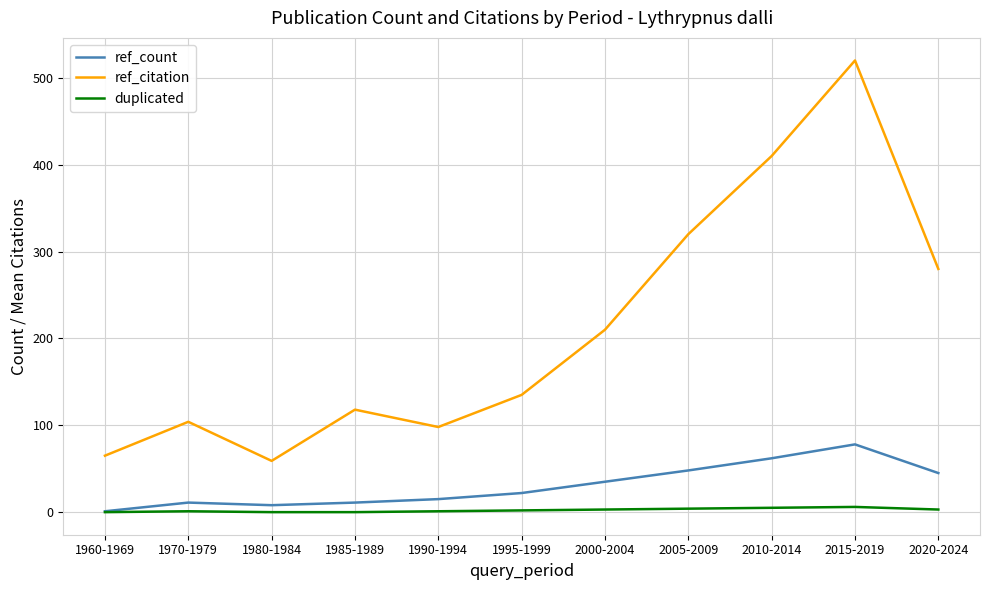

Which series changed the most between 2005-2009 and 2010-2014?

ref_citation